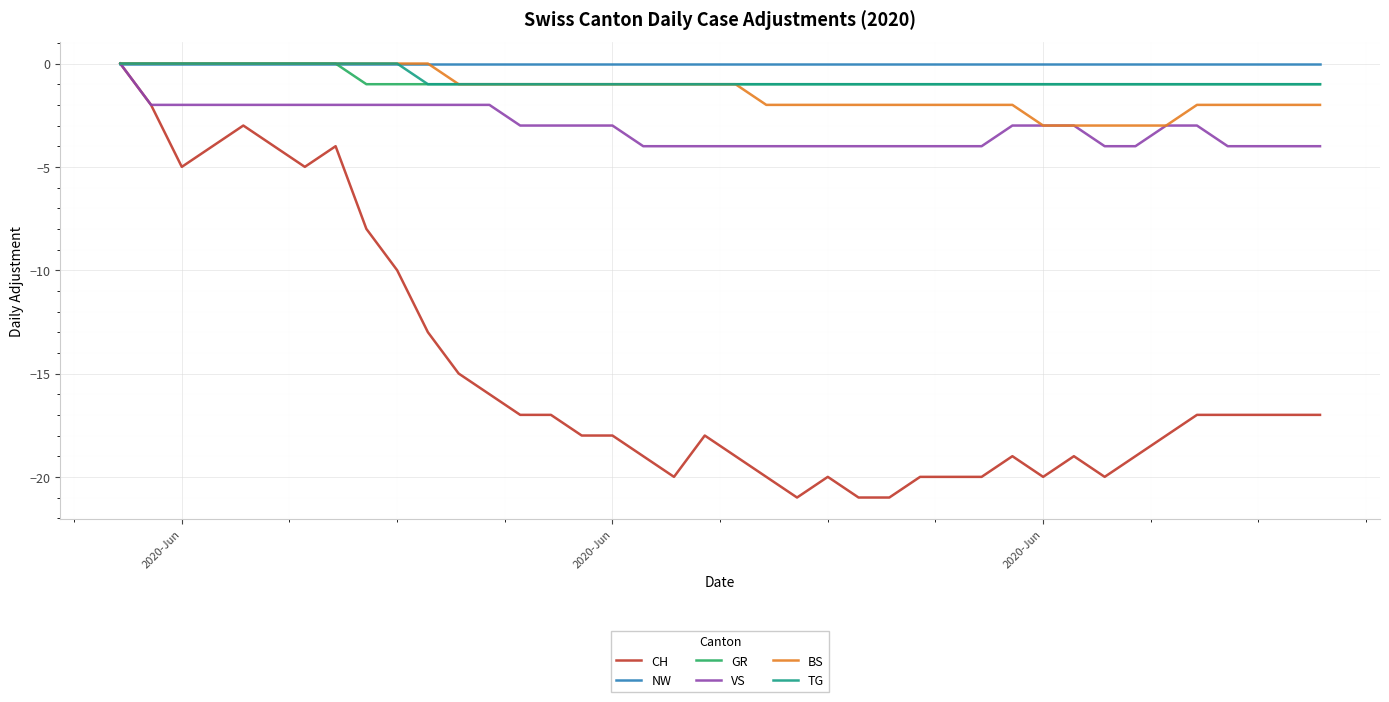

What is the minimum value for BS?

-3